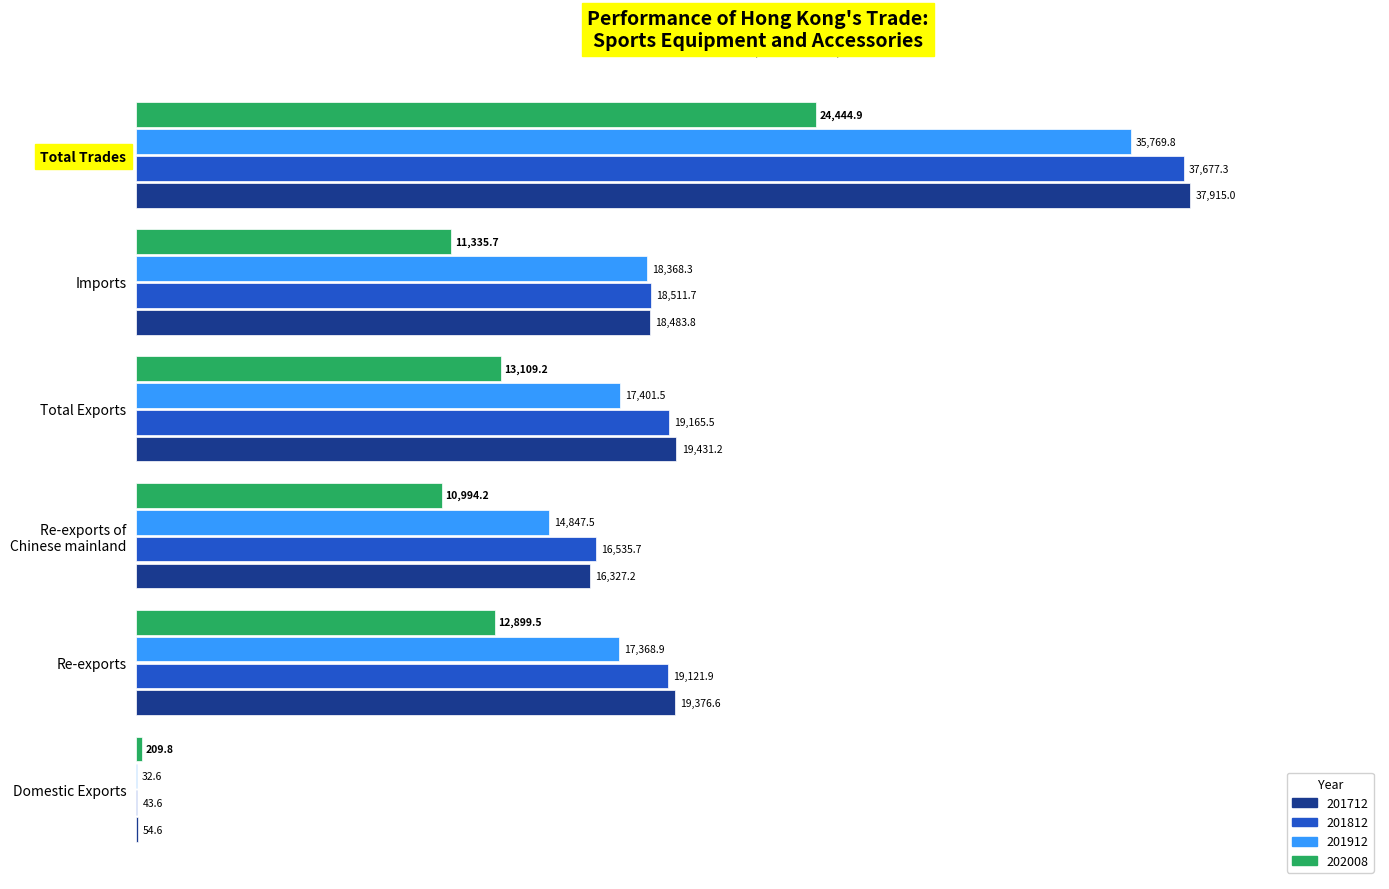

What is the sum of all 201812 values?

111055.8